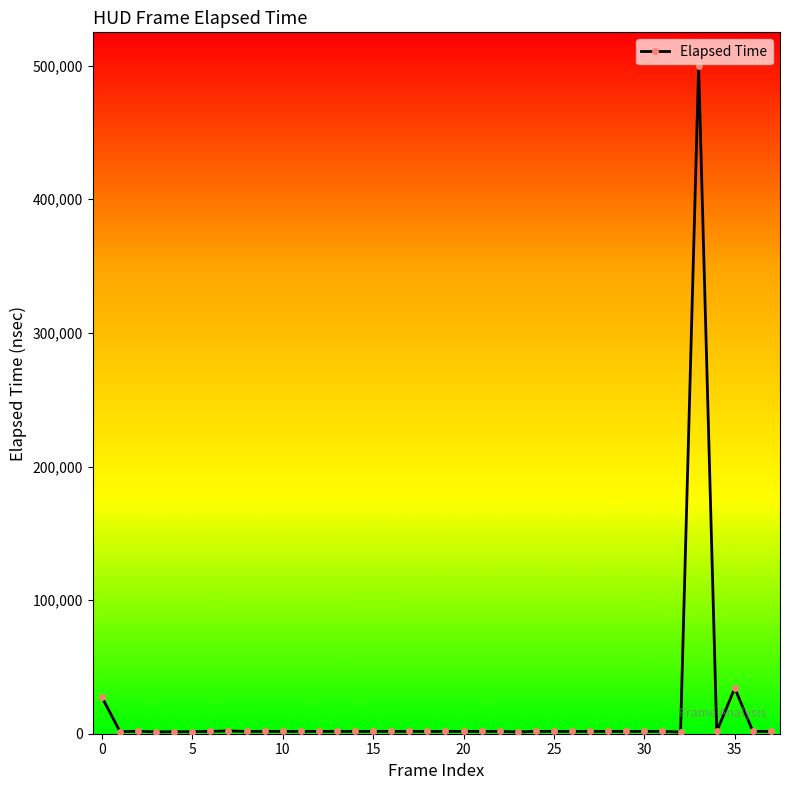

What is the maximum value shown in the chart?

499968